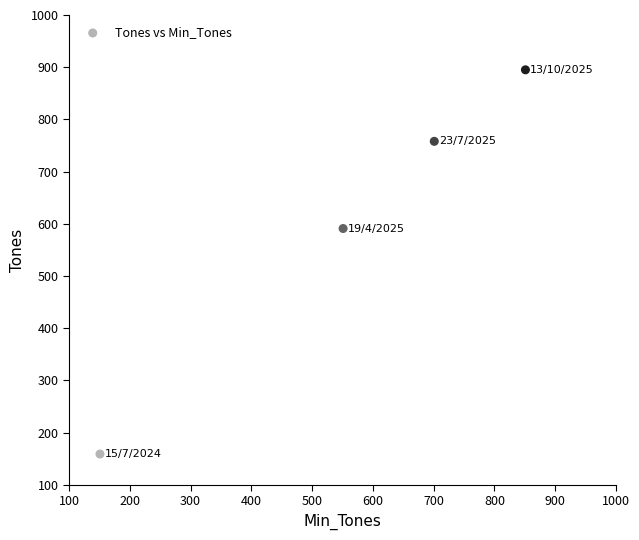

What Y value in the scatter plot is closest to 527?

591